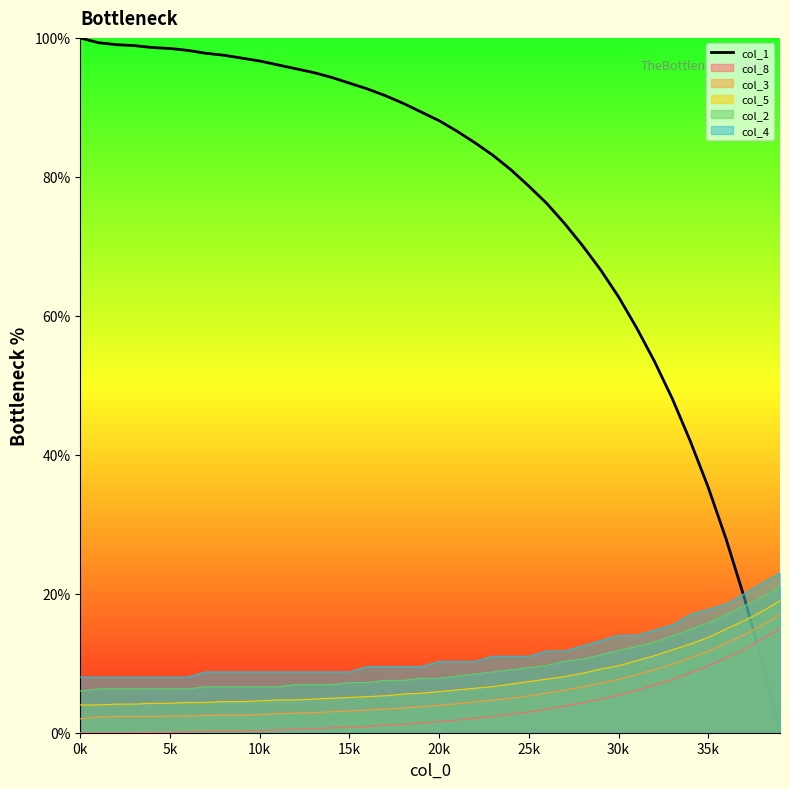

Between 18 and 19, which is larger?

18